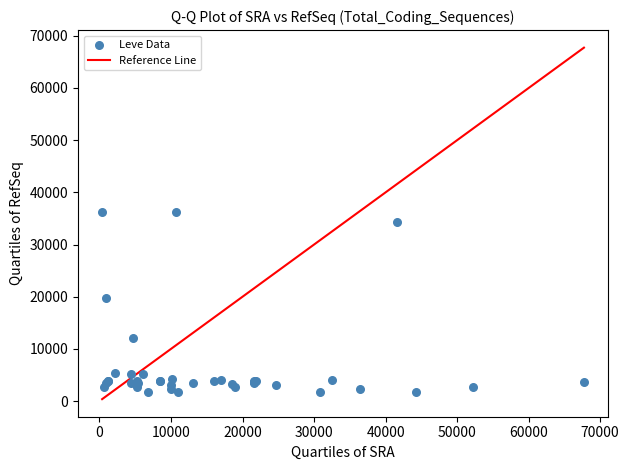

What Y value in the scatter plot is closest to 18967?

19744